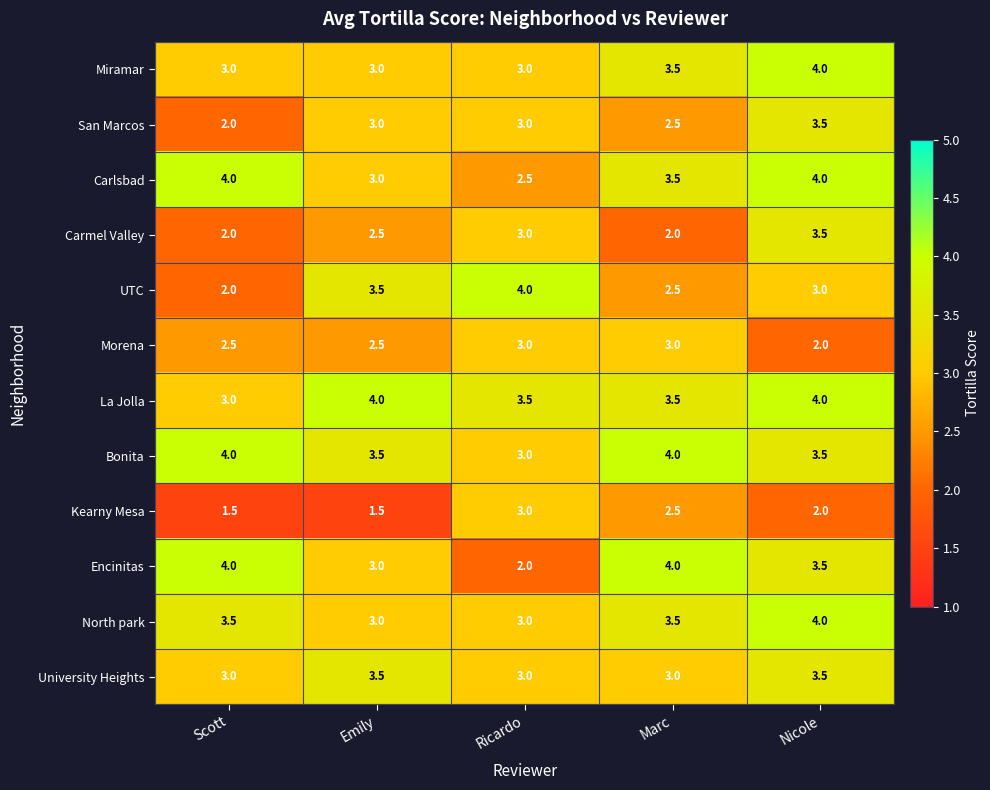

True or false: UTC has a value of 1.7 at Marc.

False